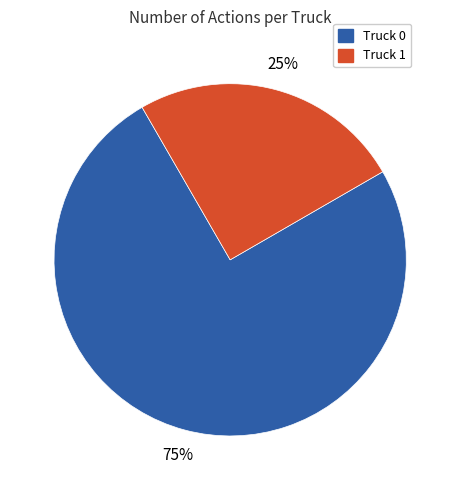

Count the number of slices in the pie.

2